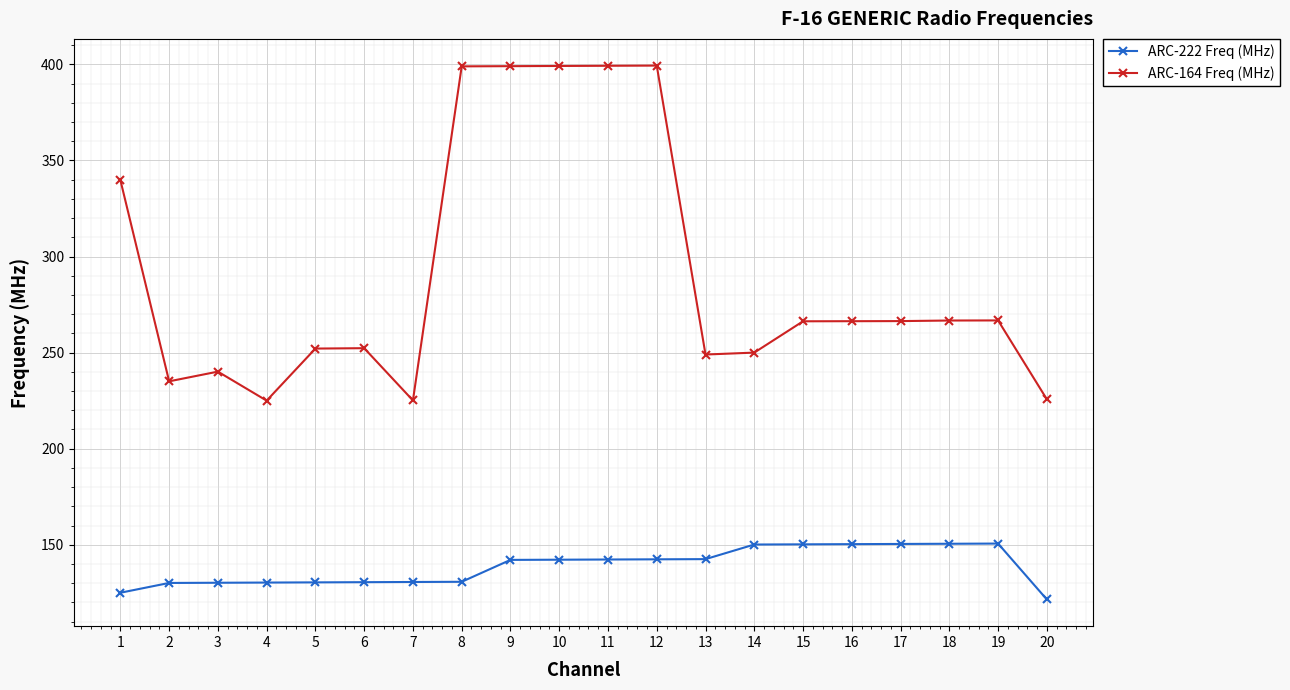

Is the value of ARC-164 Freq (MHz) at 5 greater than the value of ARC-222 Freq (MHz) at 19?

Yes